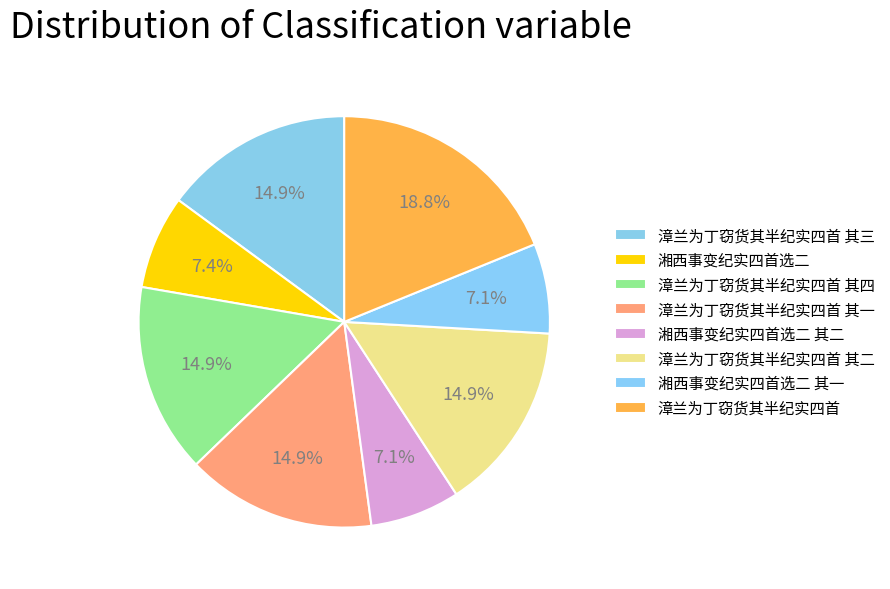

How many slices are in this pie chart?

8